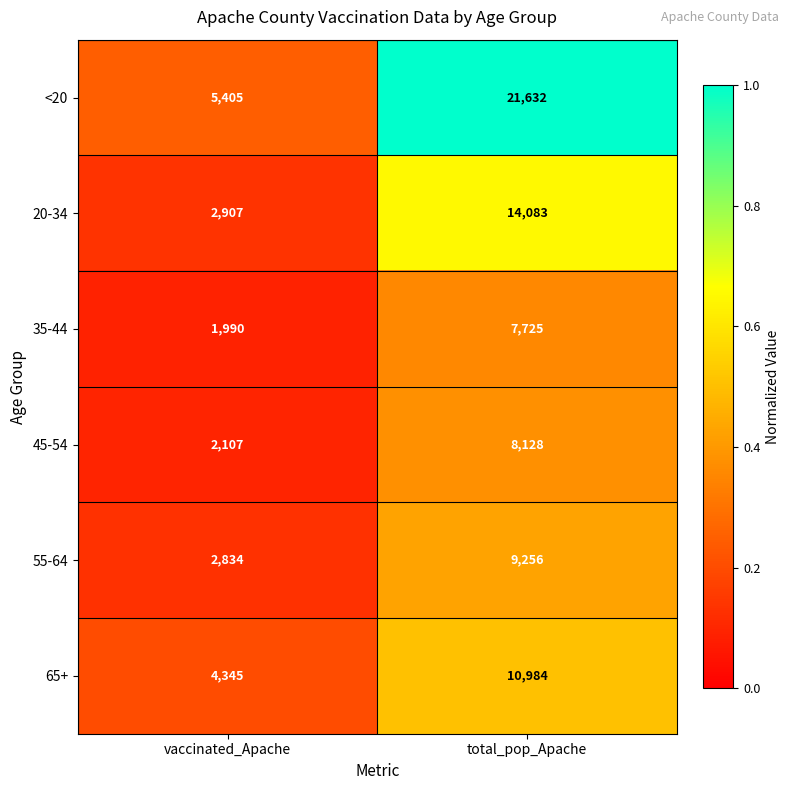

What is the sum of the <20 values at vaccinated_Apache and total_pop_Apache?

27037